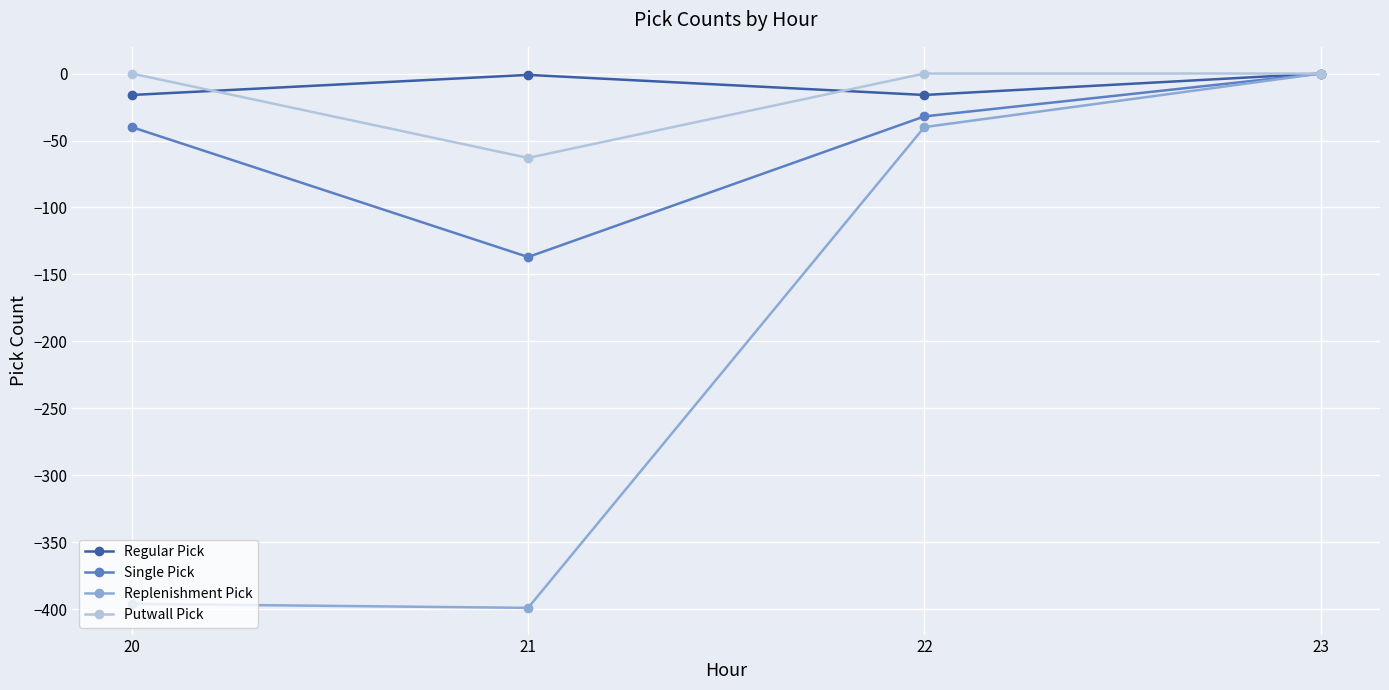

At 21, list the series in order from largest to smallest.

Regular Pick, Putwall Pick, Single Pick, Replenishment Pick